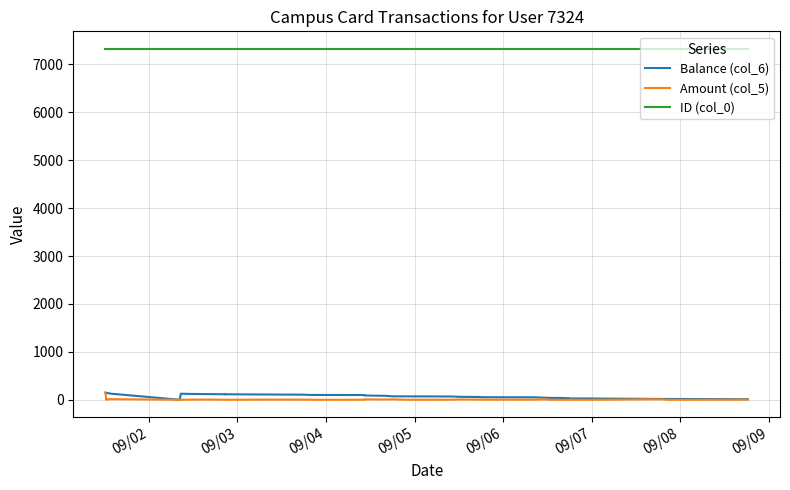

At how many categories does at least one series exceed 1442?

40